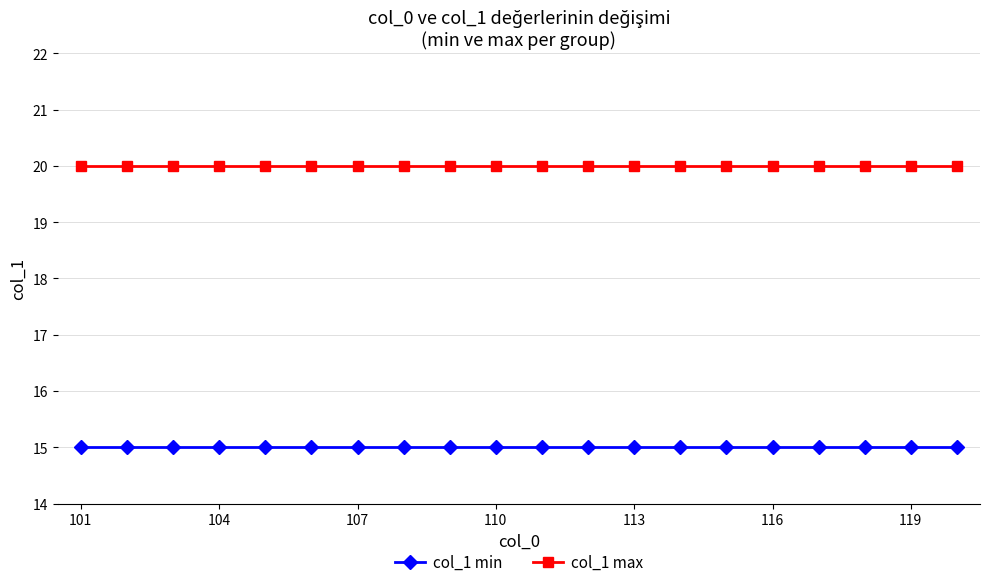

True or false: col_1 max and col_1 min intersect in this chart.

False